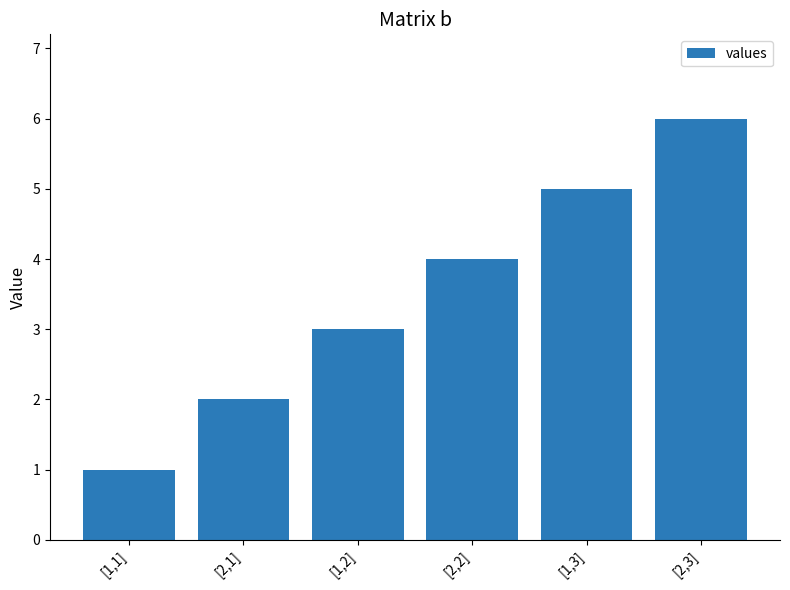

What is the sum of all values?

21